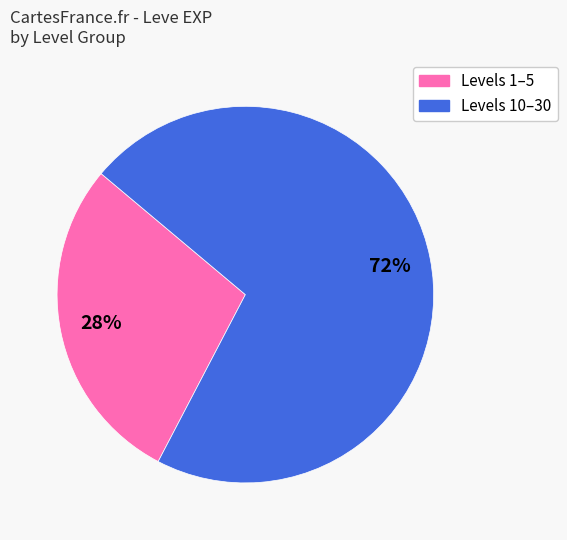

To the nearest percent, what is the average slice percentage?

50%